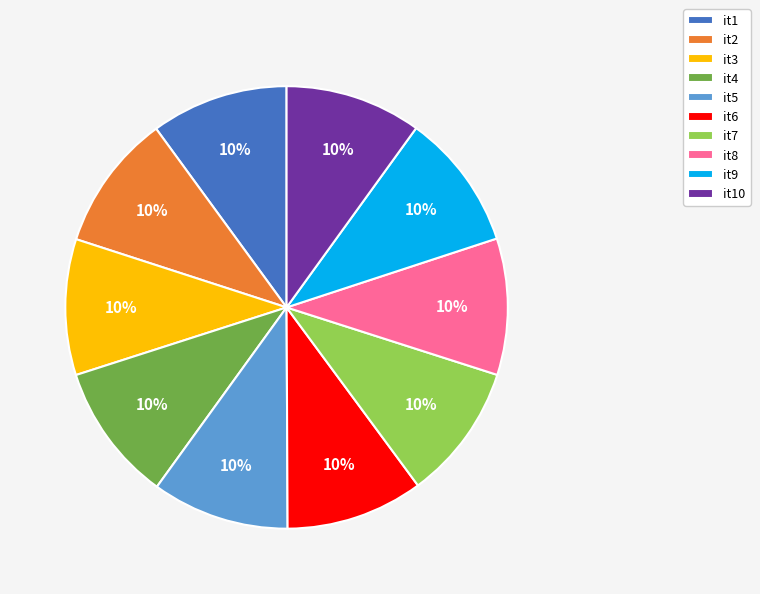

Is it true that it10 is 1% of the pie?

False